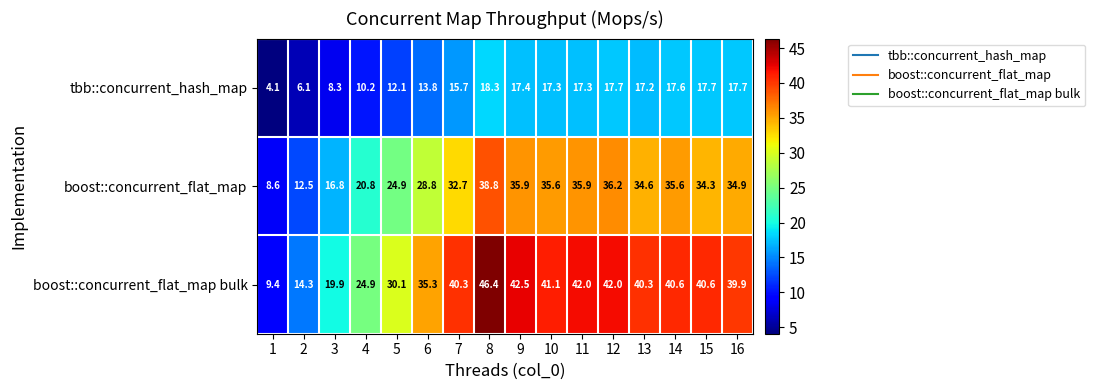

At how many categories does at least one series exceed 20?

13